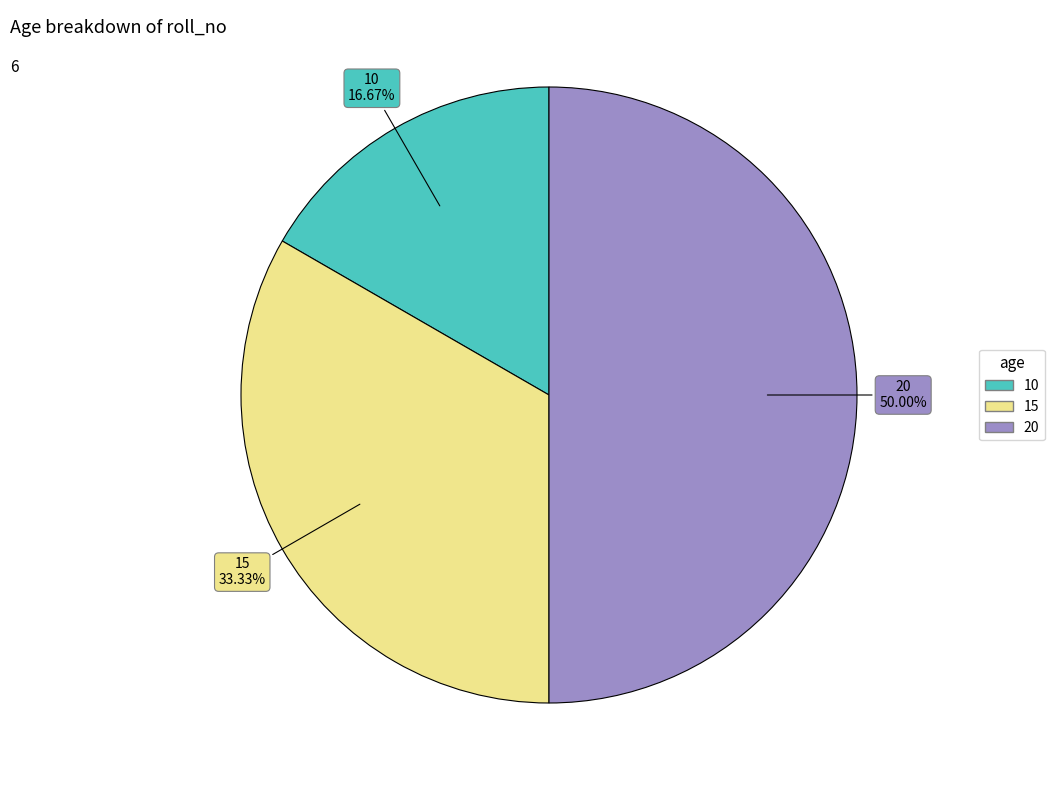

What percentage is NOT represented by 20?

50.0%